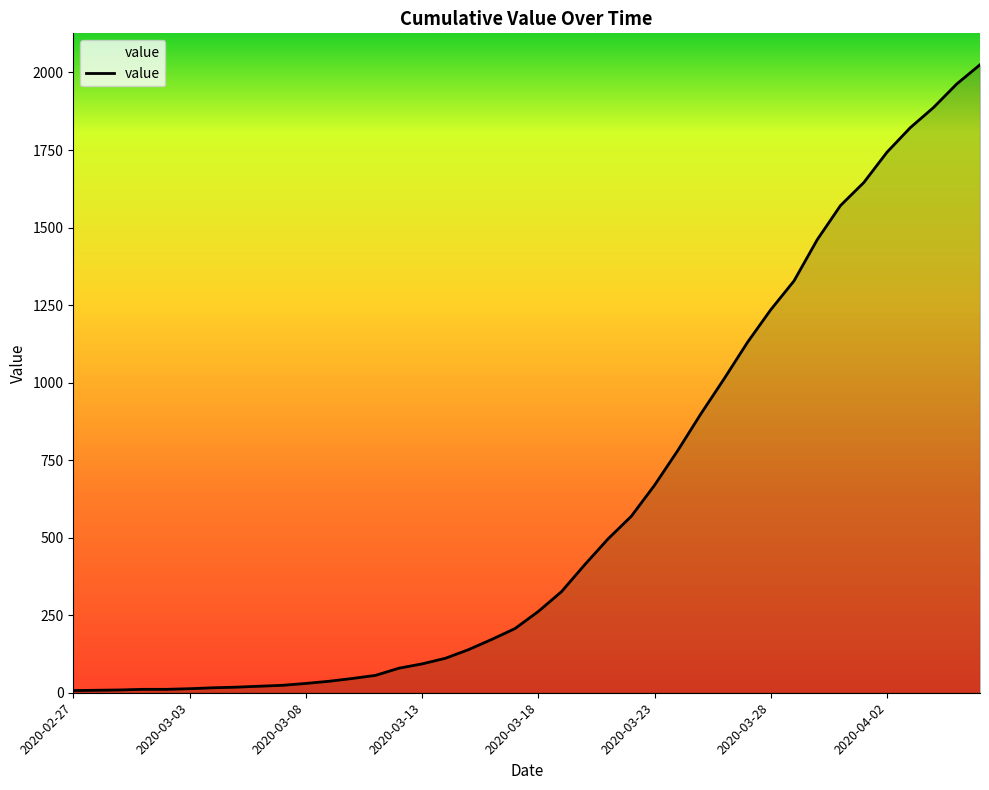

What is the difference between the maximum and minimum values?

2018